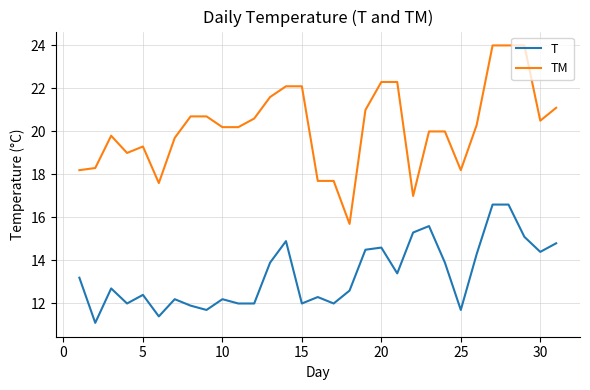

What is the difference between the maximum and minimum values in the T series?

5.5